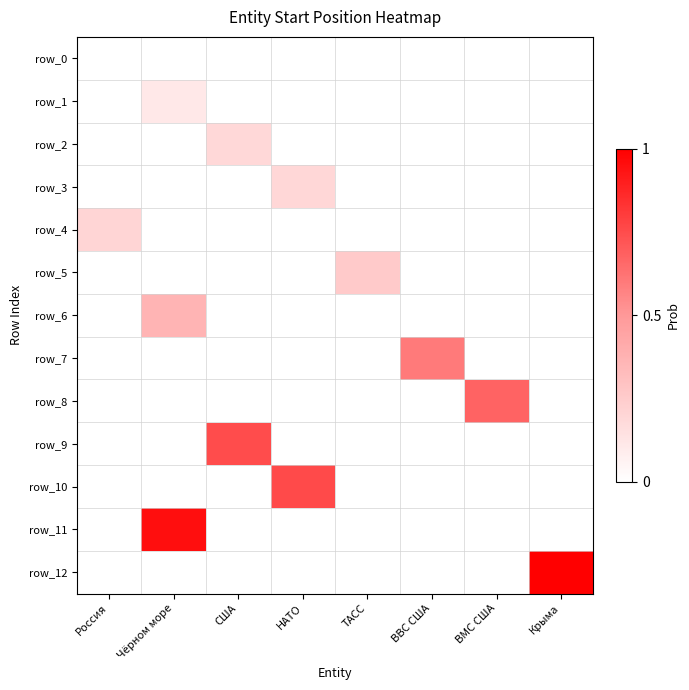

Which has a higher value, ВМС США or Крыма?

ВМС США